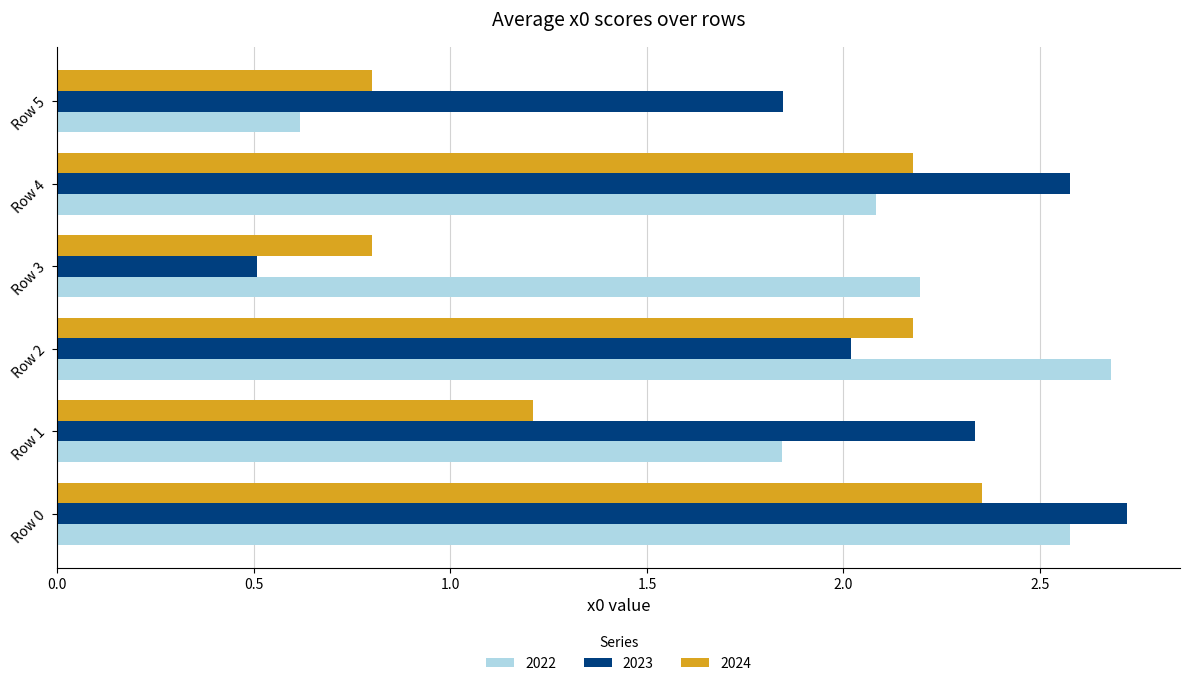

What is the difference between the highest and lowest values at Row 2?

0.7